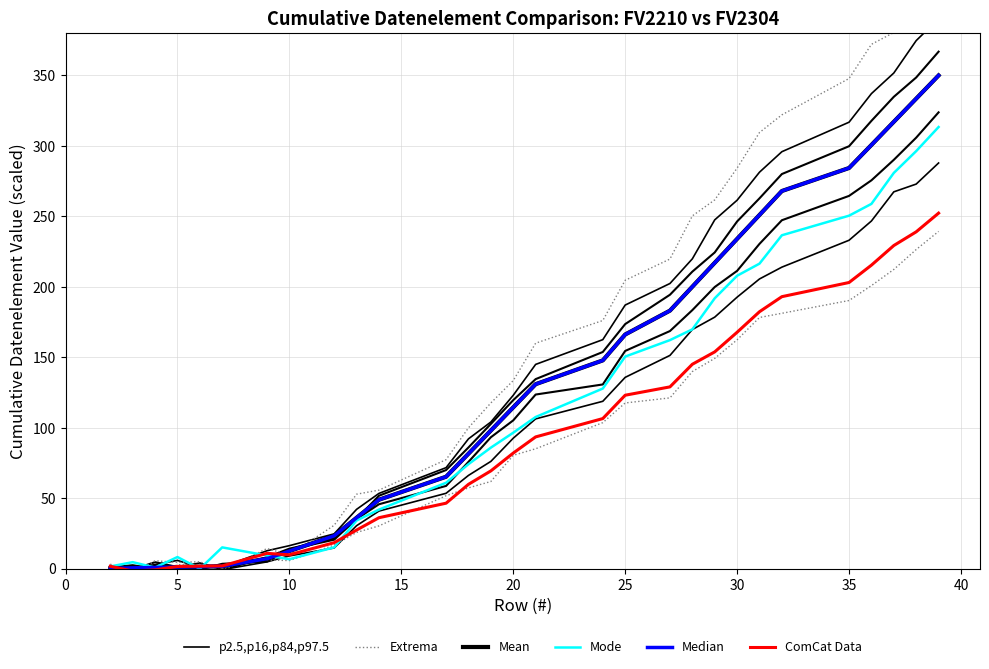

What is the difference between the highest and lowest values at 10?

6.5